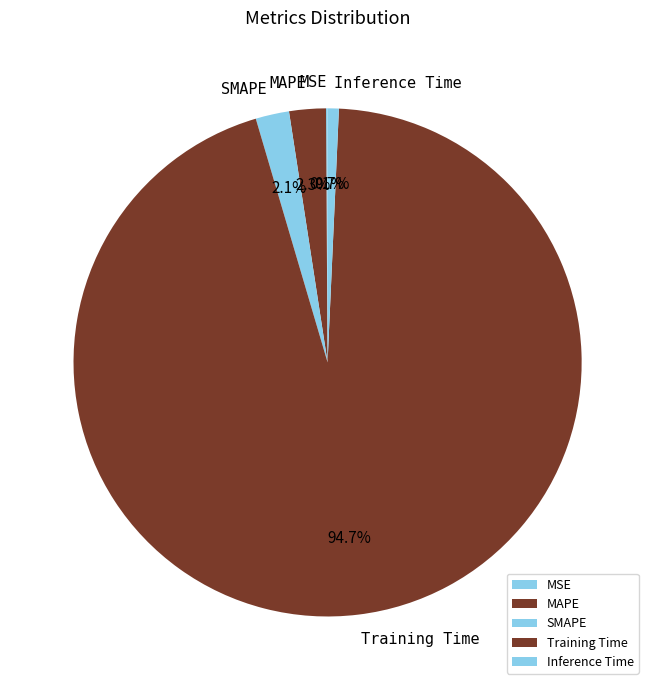

Which has a higher value, SMAPE or Training Time?

Training Time